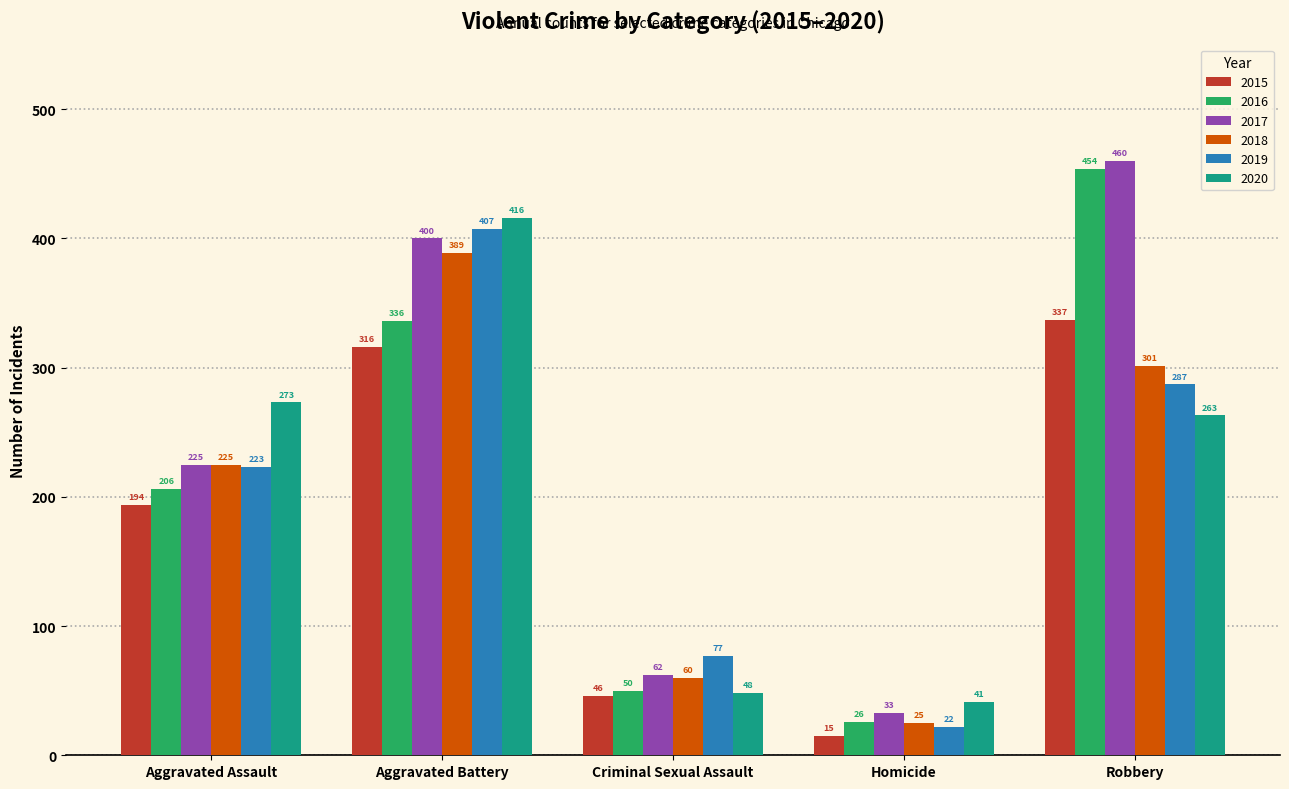

Which series has the largest total across all categories?

2017